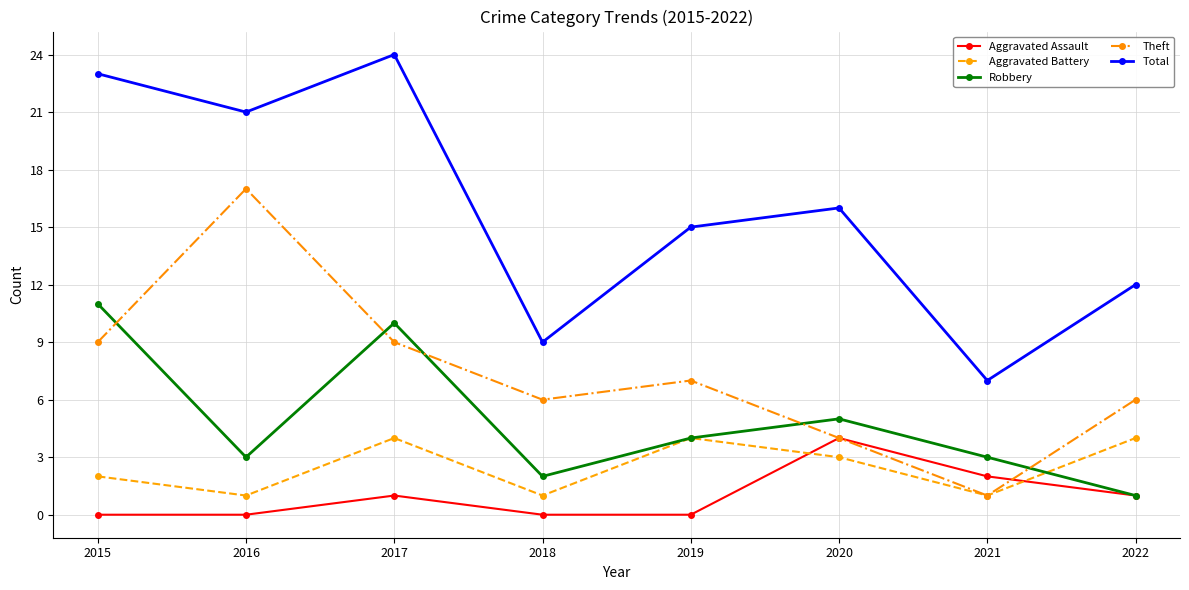

How many lines are shown in the chart?

5